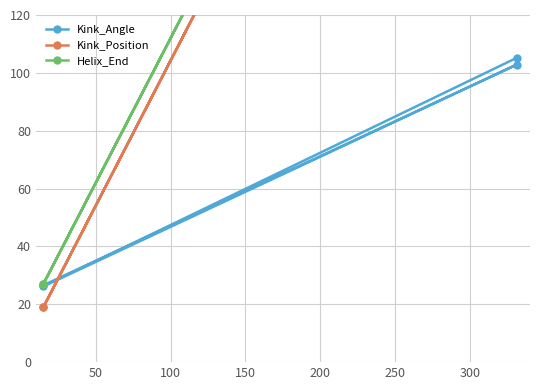

Reading left to right, list all the values displayed in this chart.

Kink_Angle: 26.6	102.8	26.2	105.2
Kink_Position: 19.0	336.0	19.0	336.0
Helix_End: 27.0	343.0	27.0	343.0